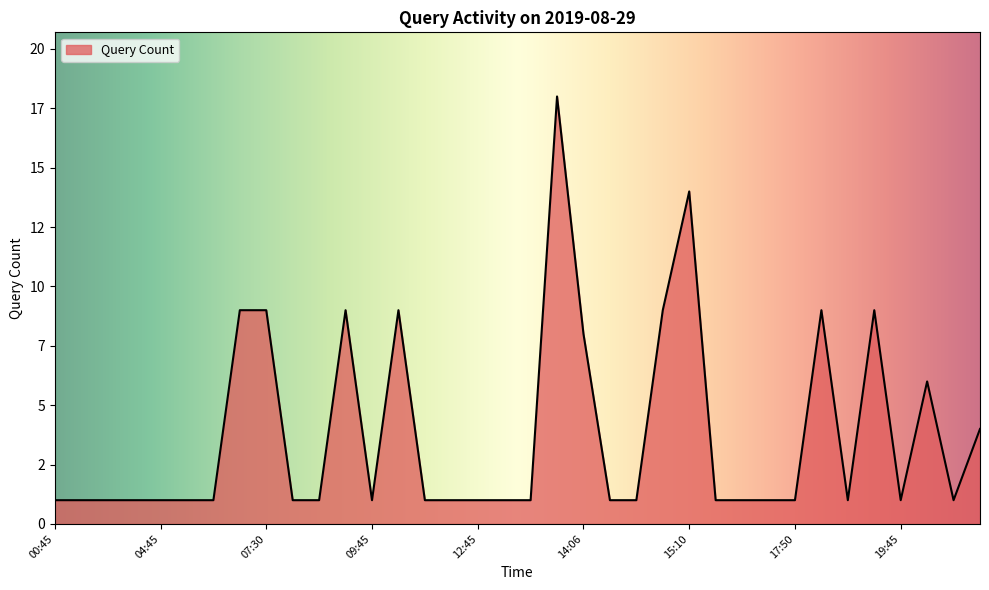

Rank the categories by value from highest to lowest.

14:02, 15:10, 07:28, 07:30, 09:39, 10:11, 14:54, 17:54, 18:54, 14:06, 19:54, 20:06, 00:45, 01:46, 02:46, 03:46, 04:45, 05:46, 06:45, 07:45, 08:45, 09:45, 10:45, 11:45, 12:45, 13:20, 13:45, 14:07, 14:45, 15:45, 16:45, 17:45, 17:50, 18:45, 19:45, 19:55